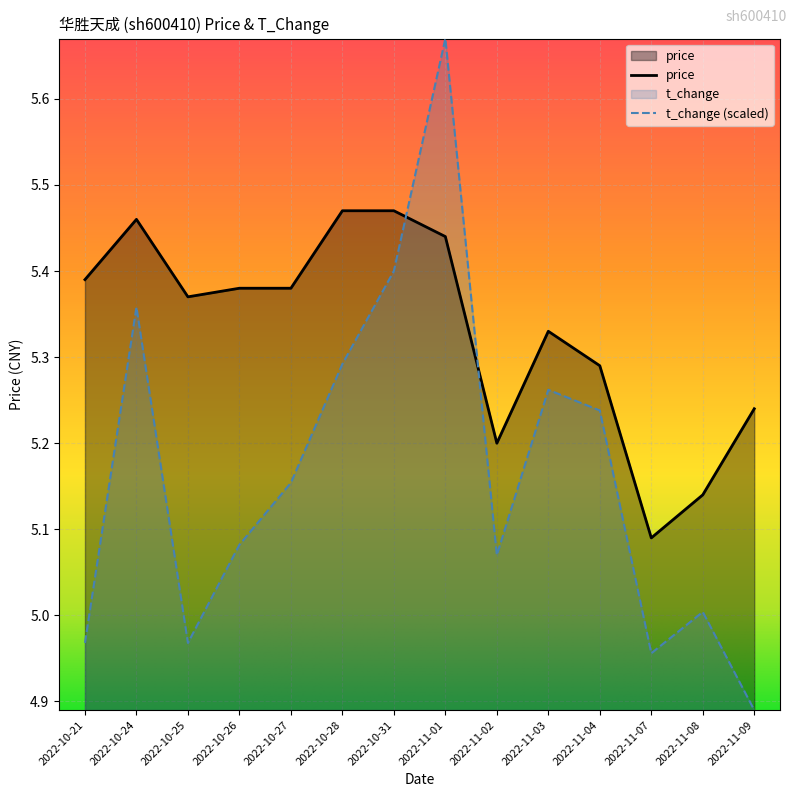

What is the label of the 9th point from the left?

2022-11-02